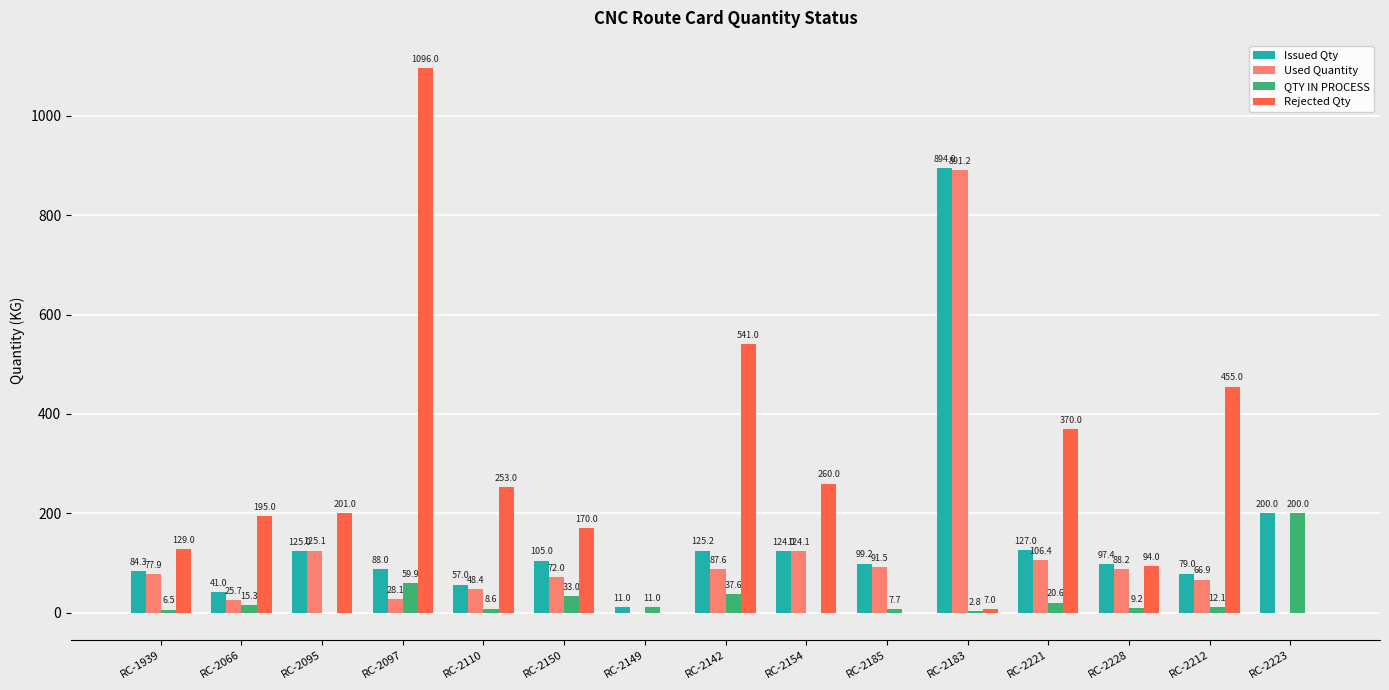

At which label is QTY IN PROCESS closest to 99?

RC-2097